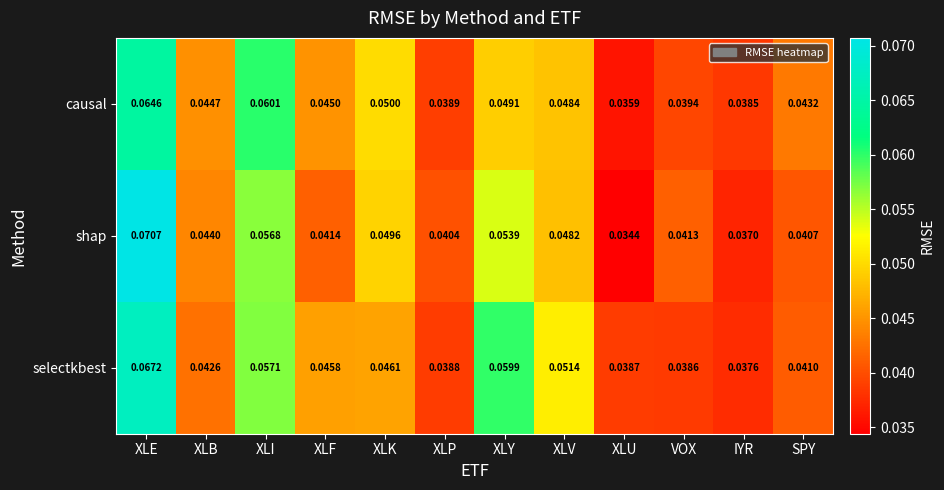

Where is selectkbest nearest to the value 0?

IYR